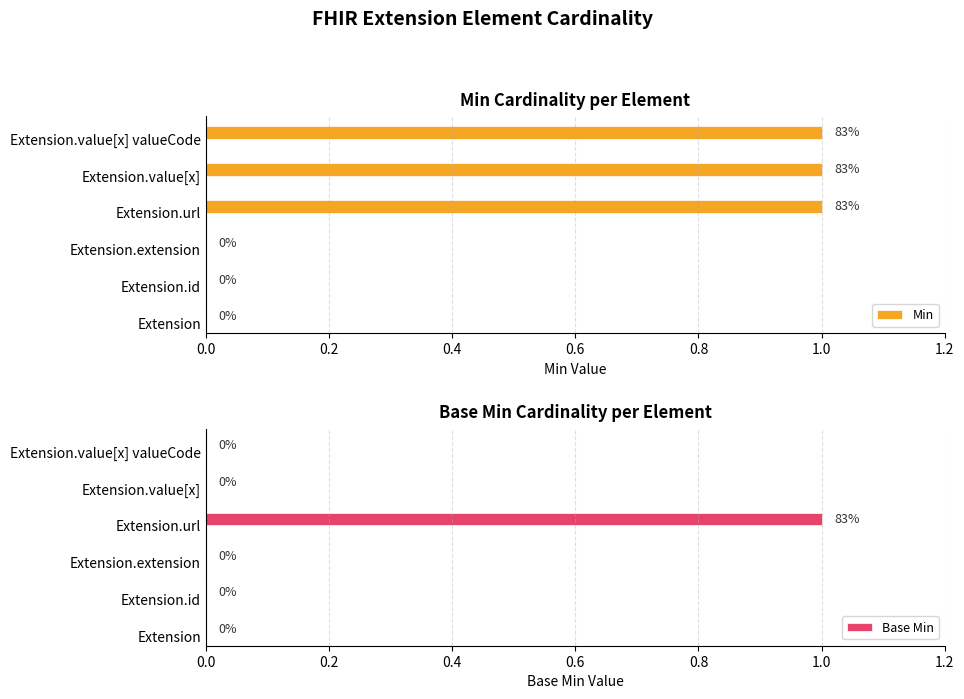

What are all the series names shown in the legend?

Min, Base Min